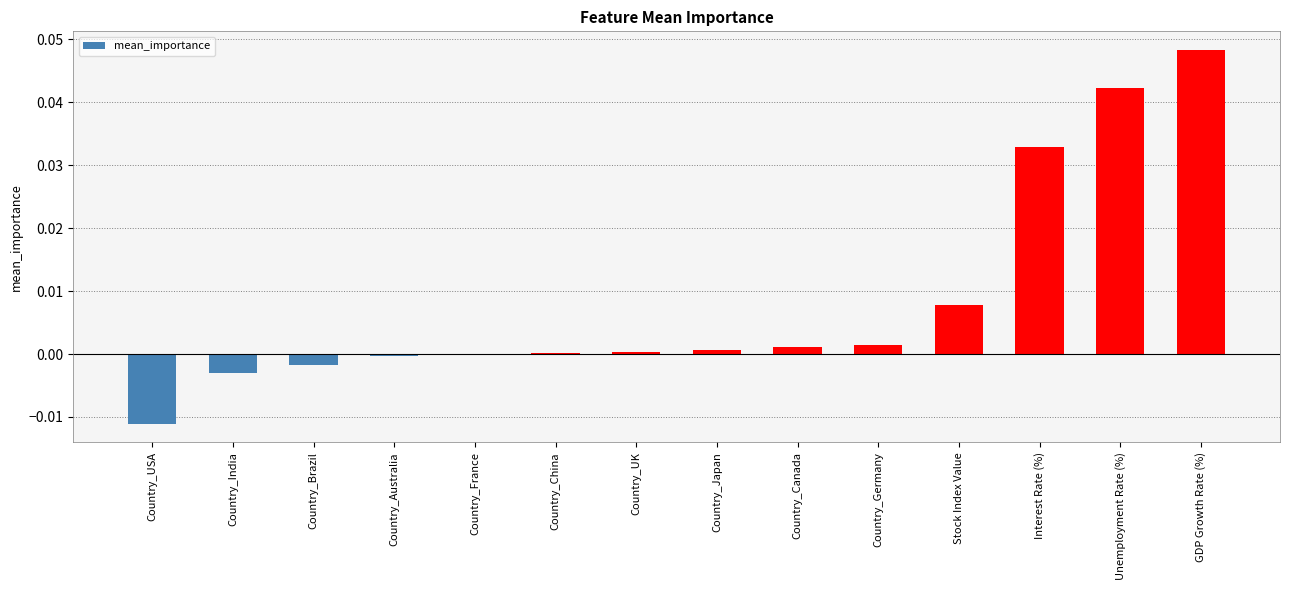

Which has a higher value, Country_China or Stock Index Value?

Stock Index Value